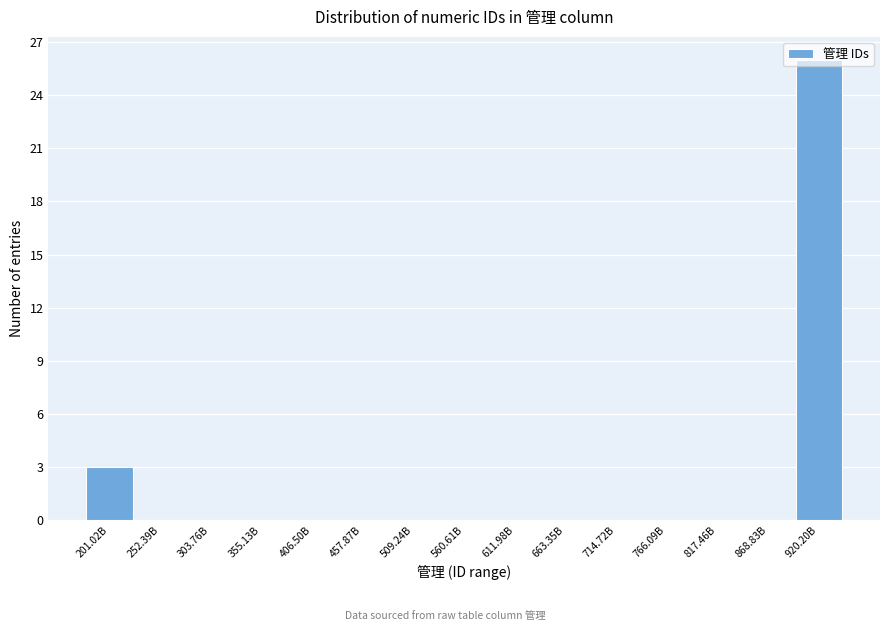

At which category does the chart reach its peak across all series?

920.20B